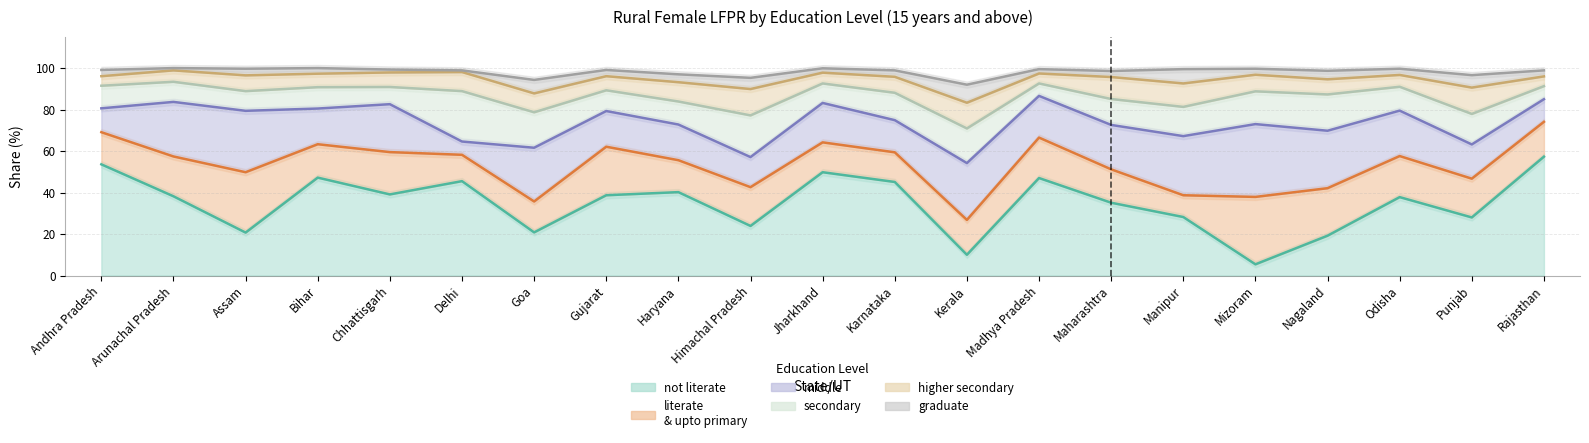

At which category is the sum across all series the highest?

Arunachal Pradesh